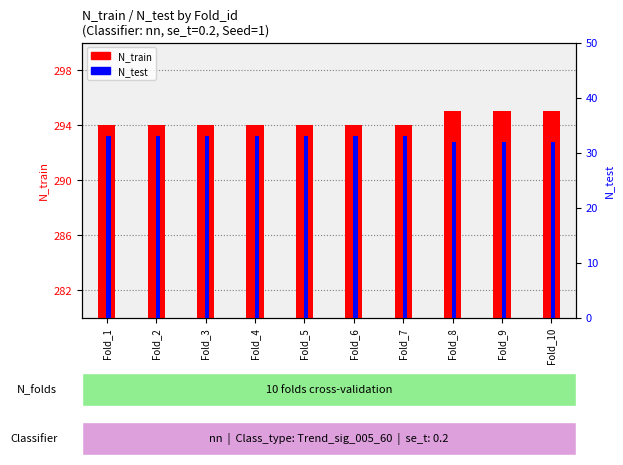

Reading left to right, transcribe all the data shown in this chart.

N_train: Fold_1=294	Fold_2=294	Fold_3=294	Fold_4=294	Fold_5=294	Fold_6=294	Fold_7=294	Fold_8=295	Fold_9=295	Fold_10=295
N_test: Fold_1=33	Fold_2=33	Fold_3=33	Fold_4=33	Fold_5=33	Fold_6=33	Fold_7=33	Fold_8=32	Fold_9=32	Fold_10=32